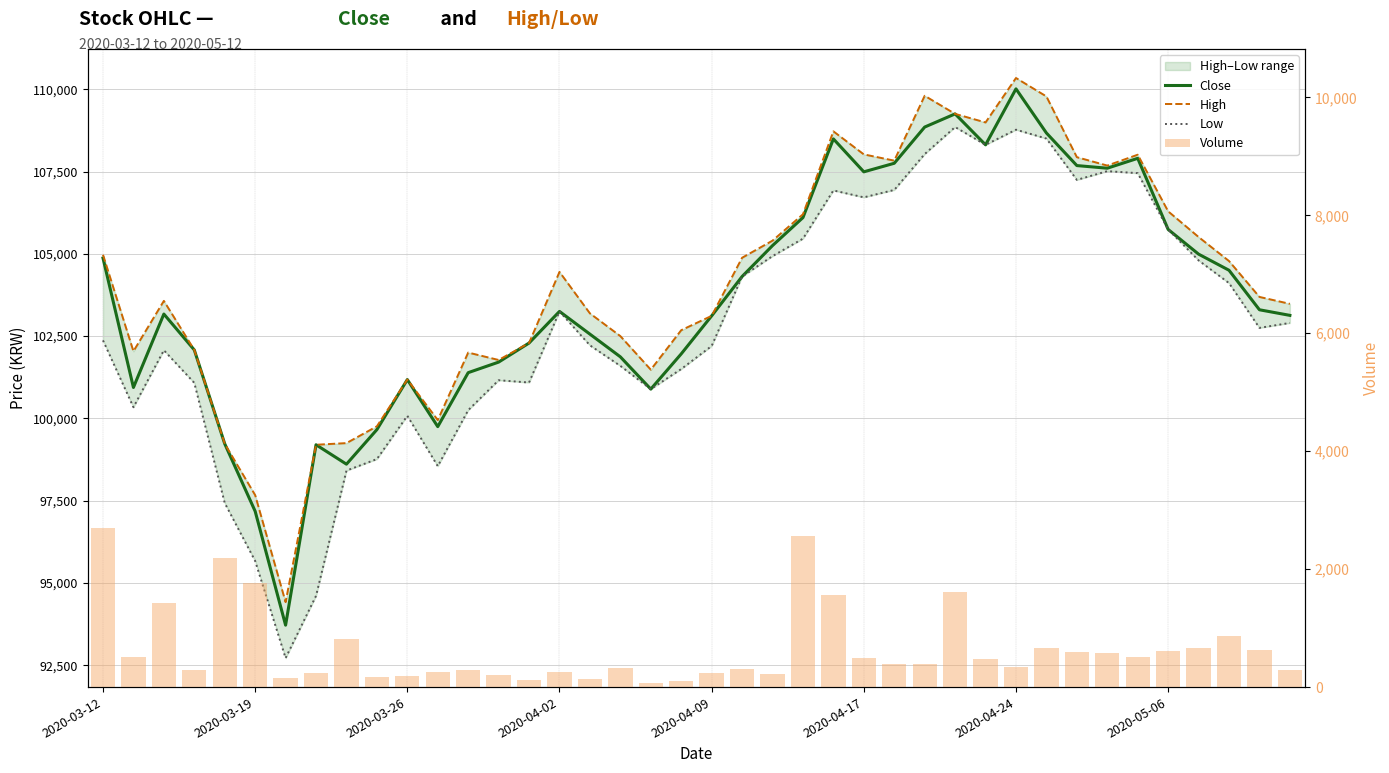

At which label does Close first exceed 103250?

2020-03-12